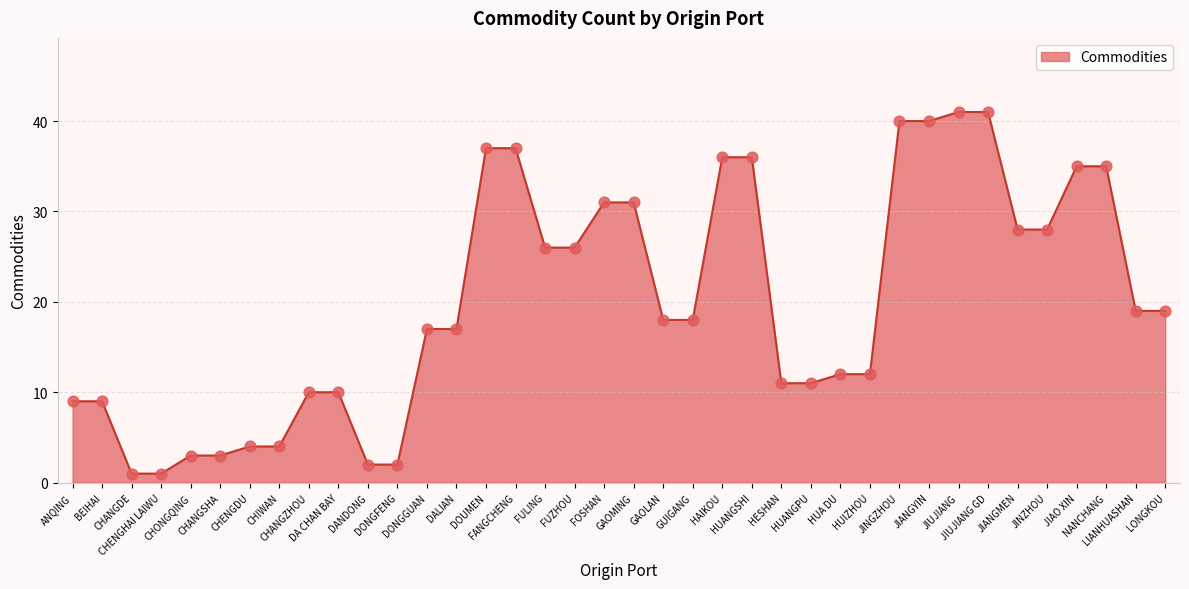

What is the change in value from BEIHAI to HUANGPU?

+2